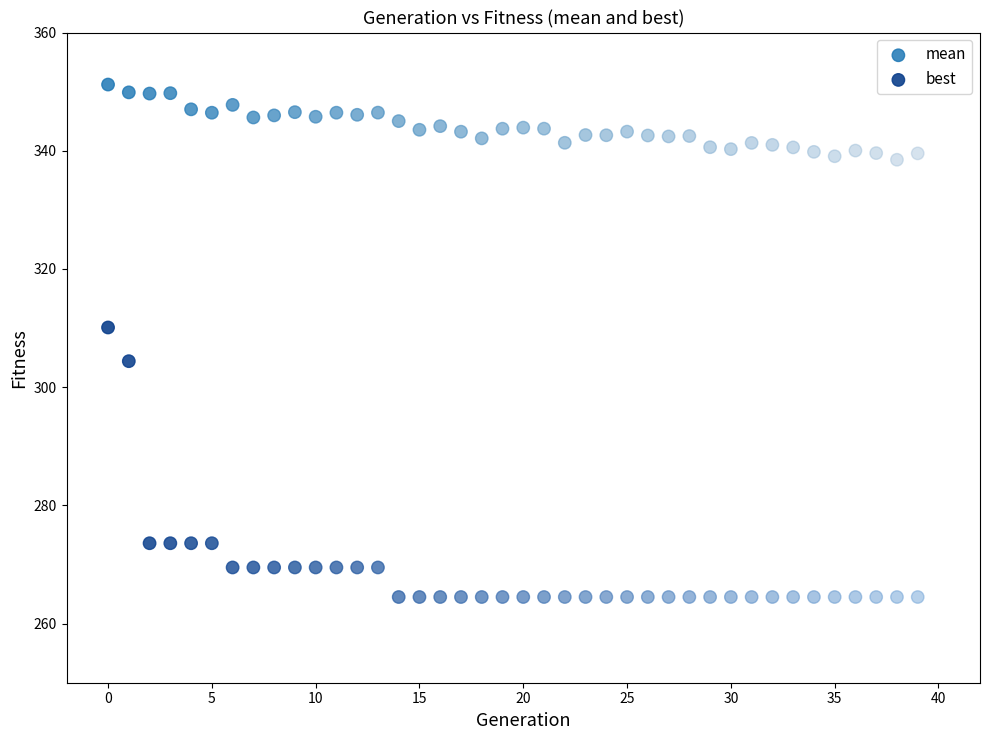

Which series reaches the maximum Y coordinate?

mean